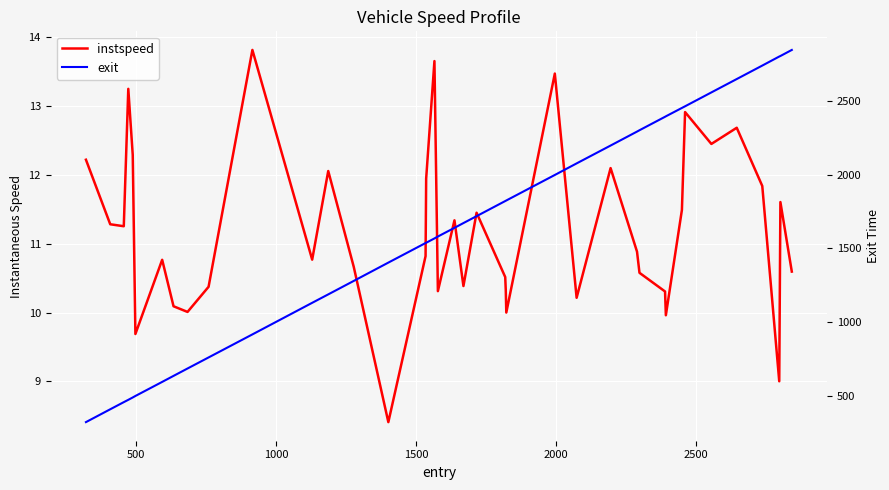

True or false: instspeed and exit cross at least once.

False